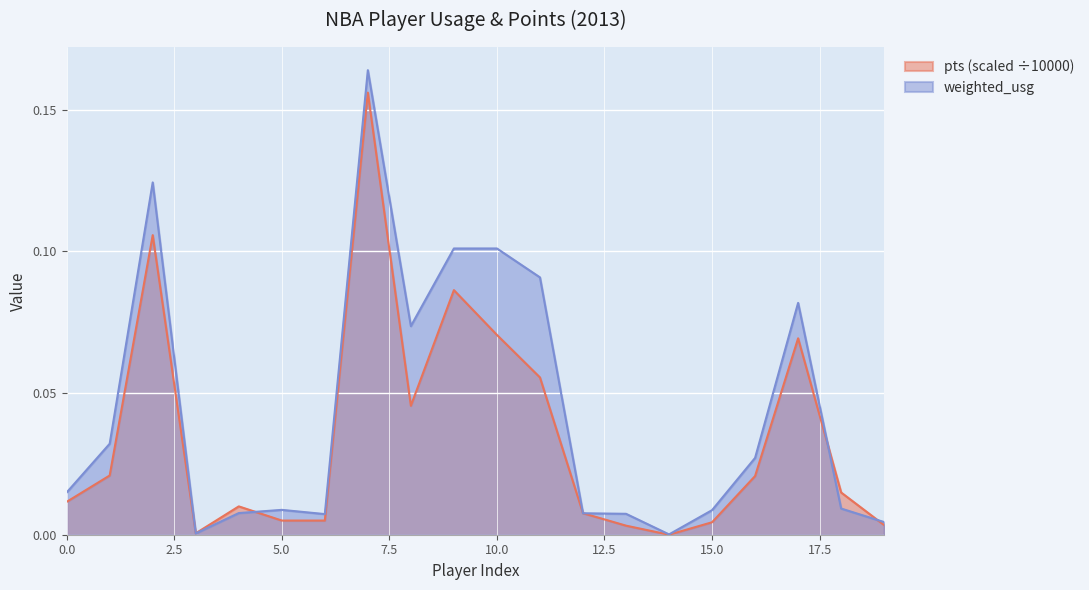

True or false: pts and weighted_usg cross at least once.

True